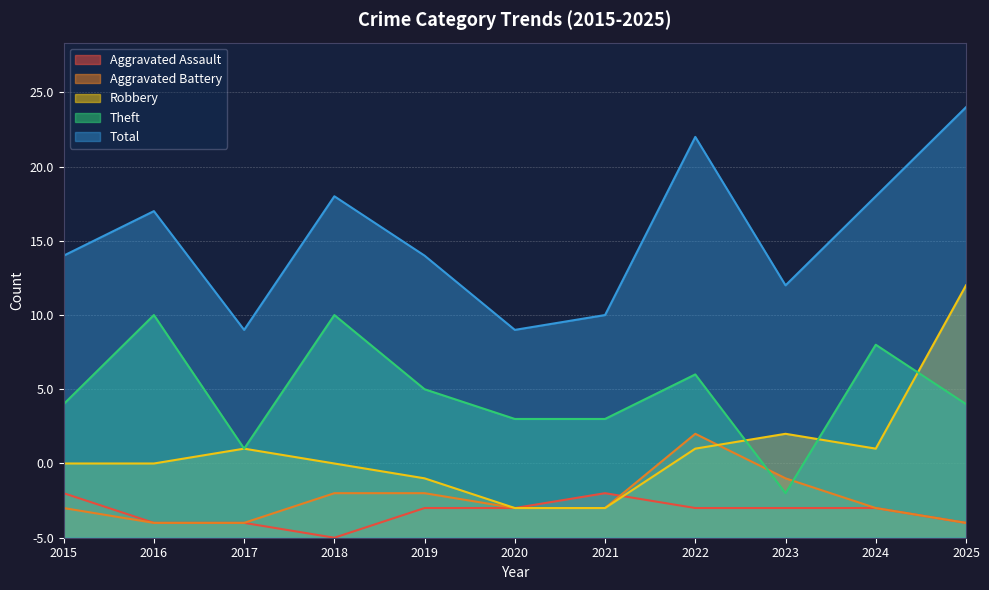

At how many categories does at least one series exceed 16?

8